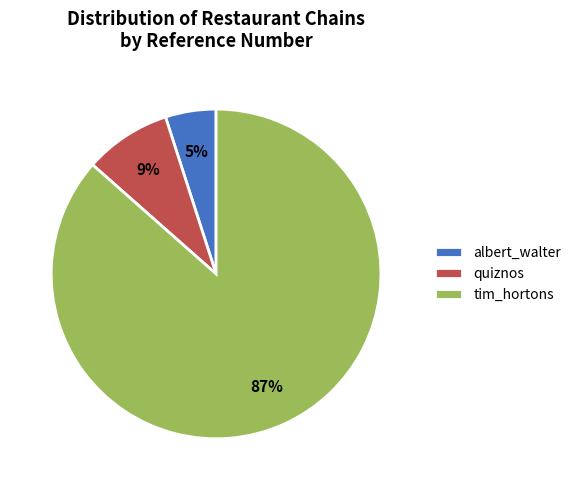

Which has a higher value, albert_walter or tim_hortons?

tim_hortons